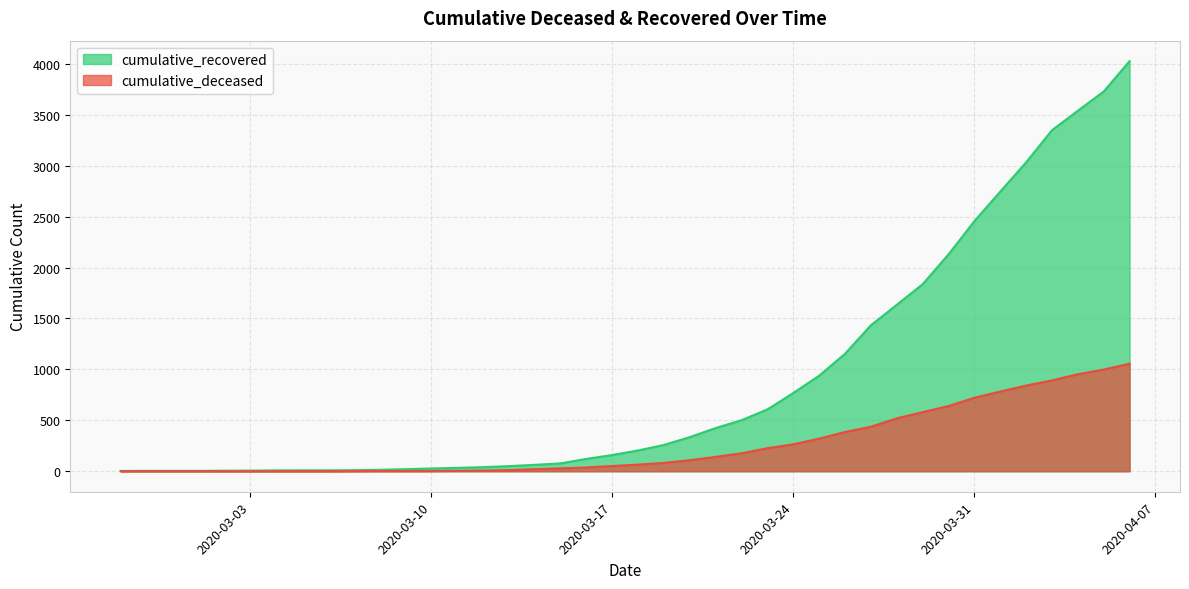

At how many categories does at least one series exceed 860?

13